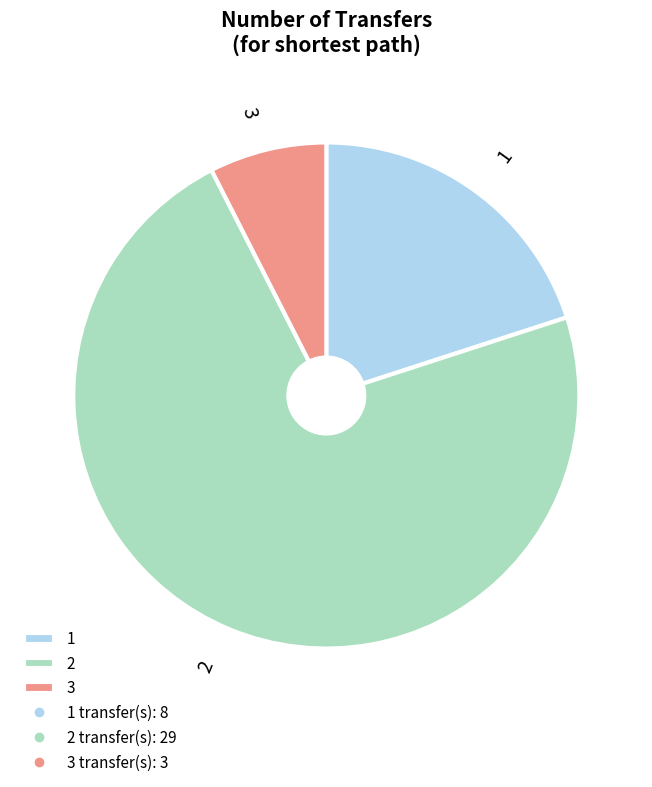

Is it true that 2 is 72% of the pie?

True